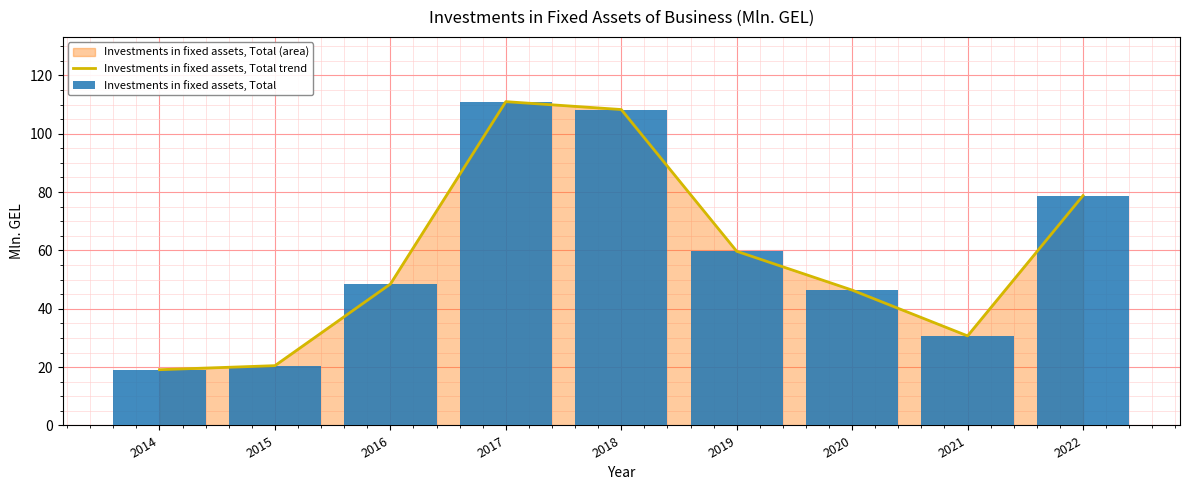

Reading left to right, extract all data points from this chart.

Investments in fixed assets, Total trend: 19.1	20.5	48.5	111.0	108.3	59.7	46.4	30.7	78.8
Investments in fixed assets, Total: 19.1	20.5	48.5	111.0	108.3	59.7	46.4	30.7	78.8